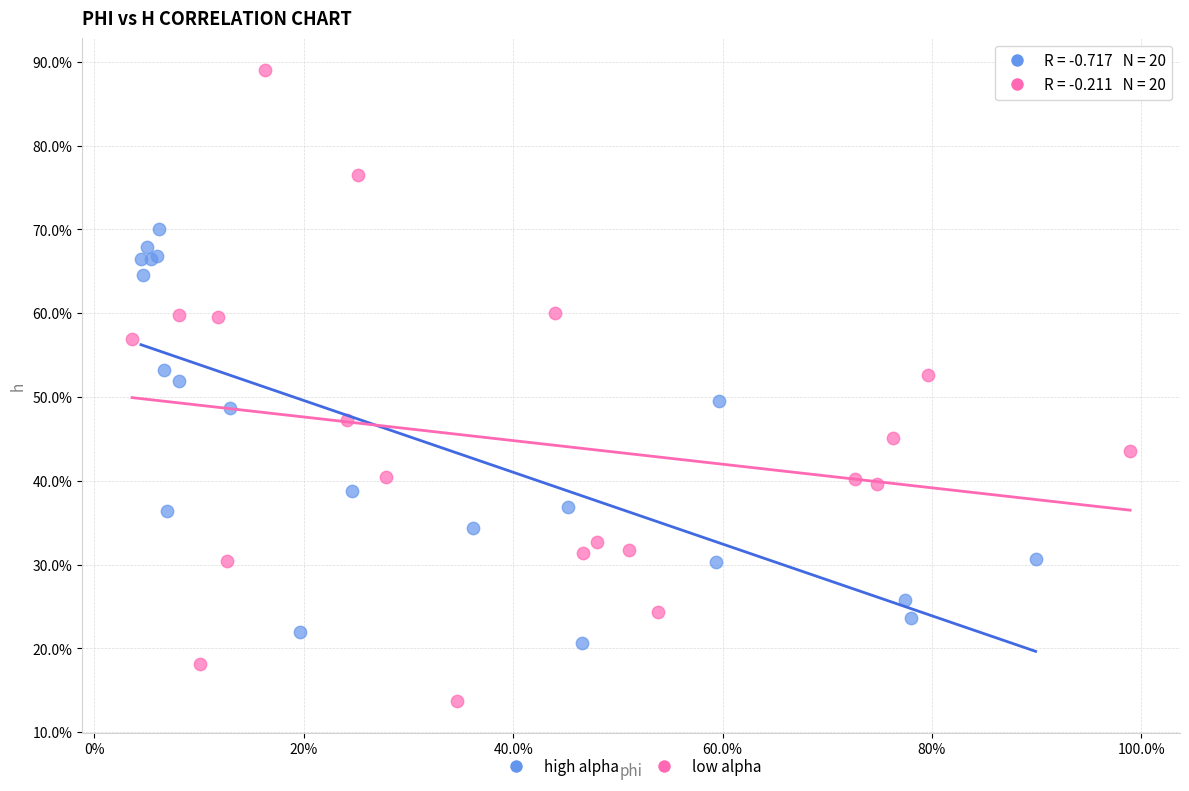

What are all the series names shown in the legend?

high alpha, low alpha